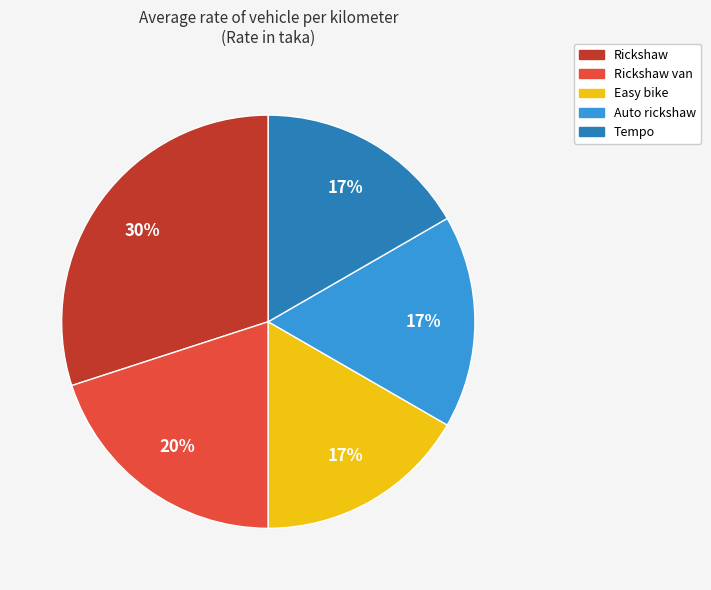

Which has a higher value, Rickshaw or Easy bike?

Rickshaw